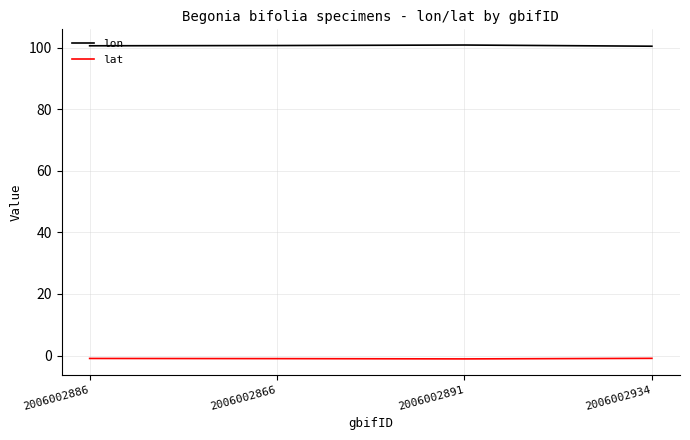

What position from the left is 2006002934?

4